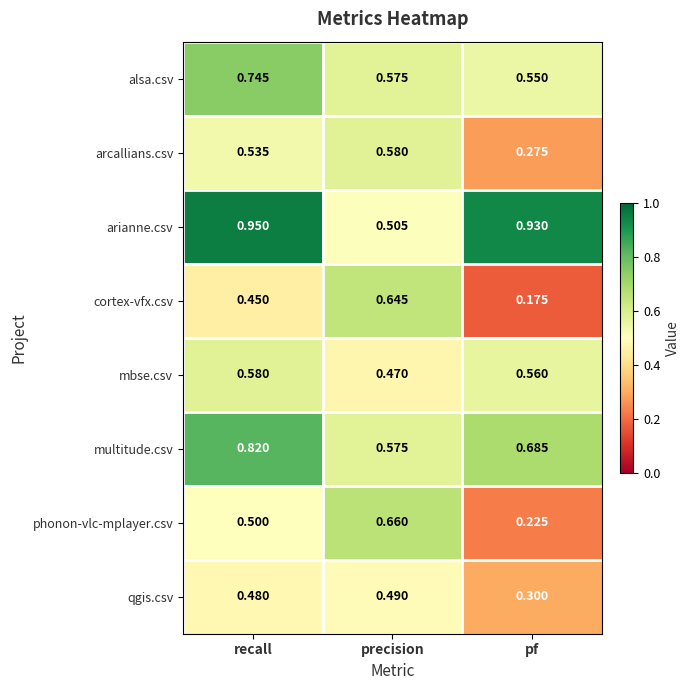

Which category has the highest value in the multitude.csv series?

recall